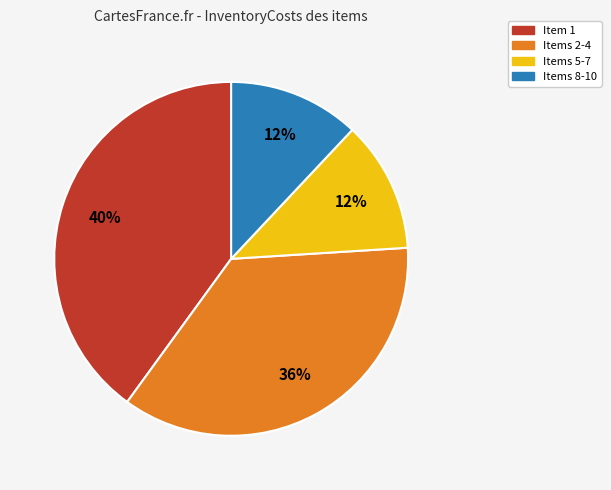

Count the number of slices in the pie.

4